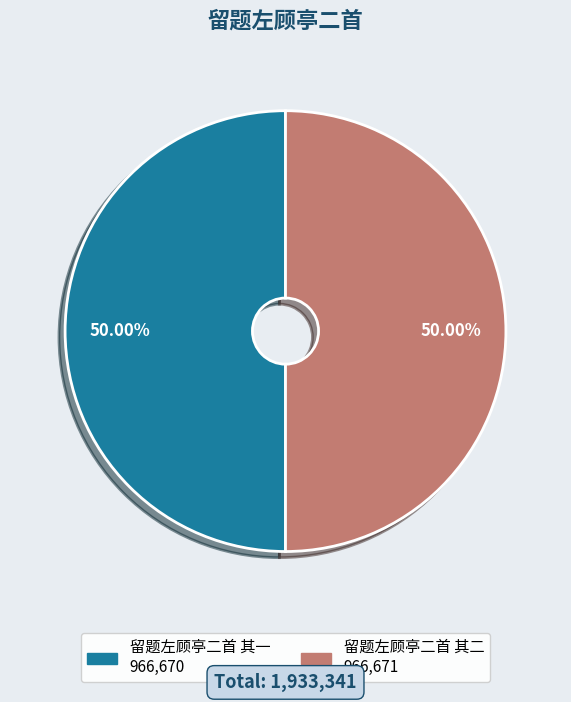

Do 留题左顾亭二首 其二 and 留题左顾亭二首 其一 together represent more than half of the pie?

Yes